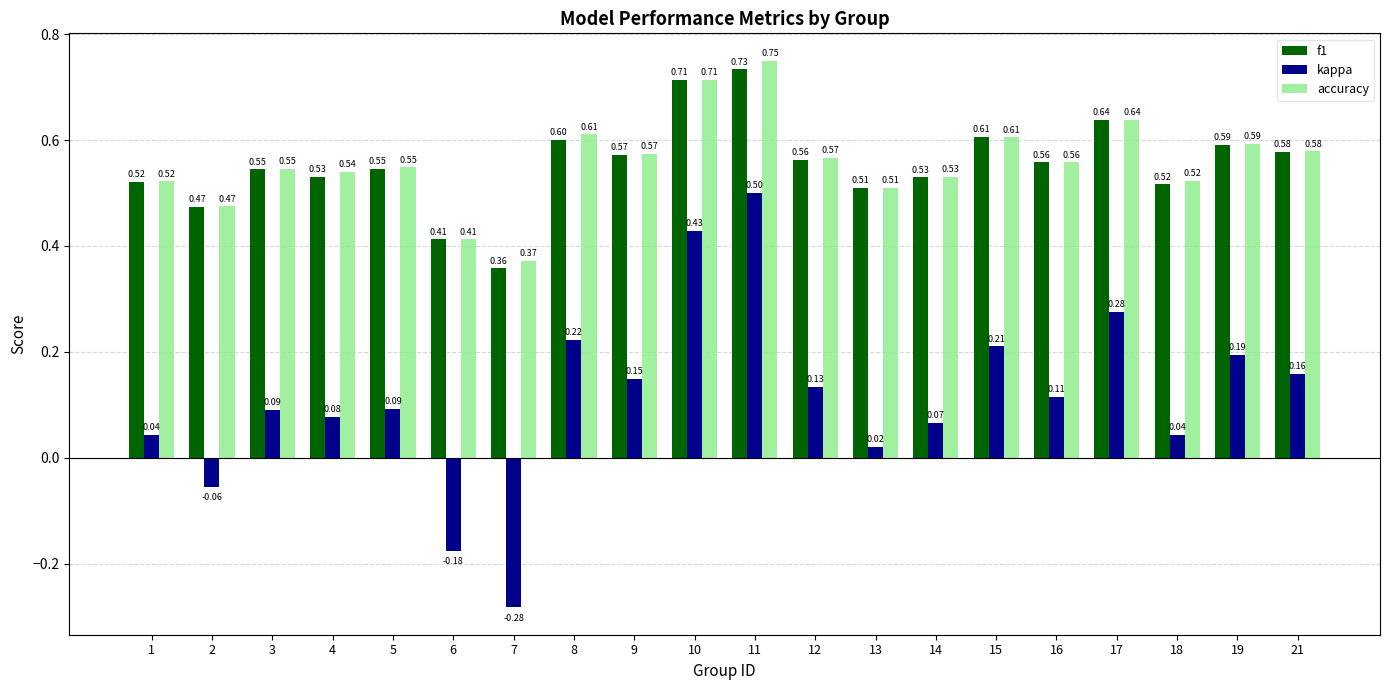

List the series in order of their peak value, lowest first.

kappa, f1, accuracy